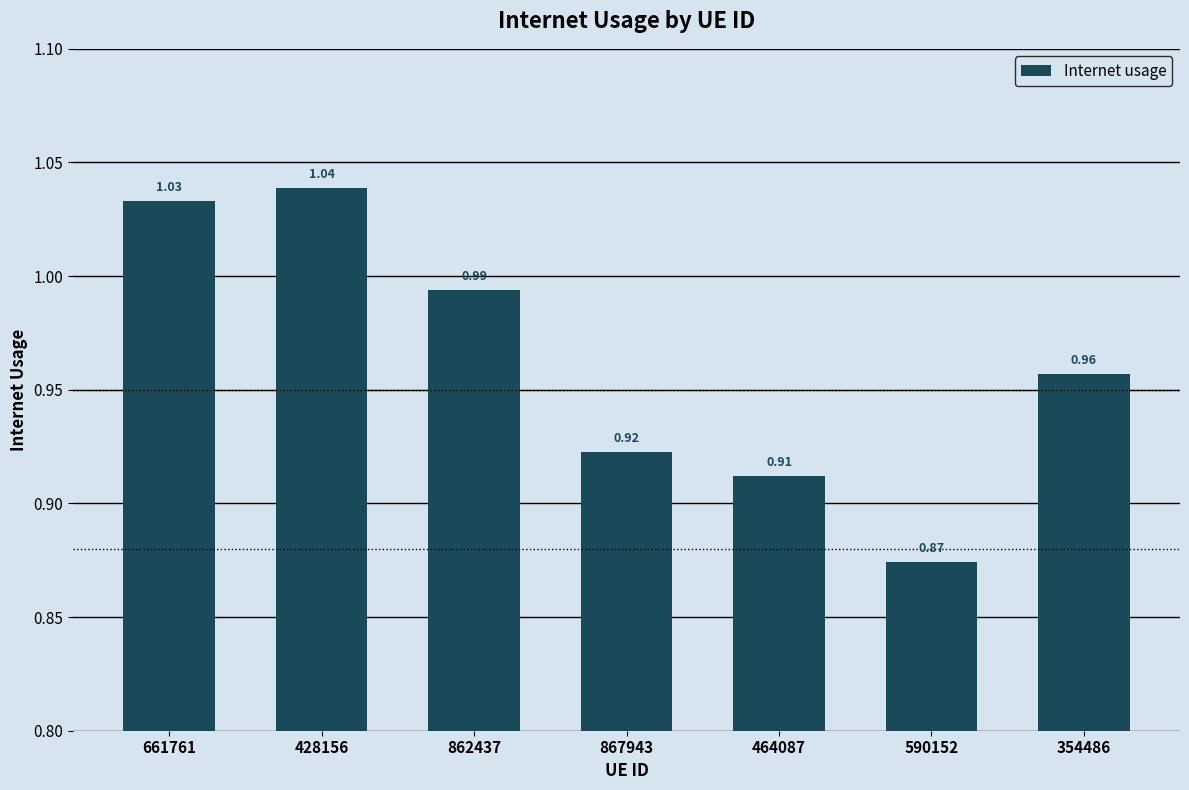

True or false: the data shows 1.2 at 464087.

False